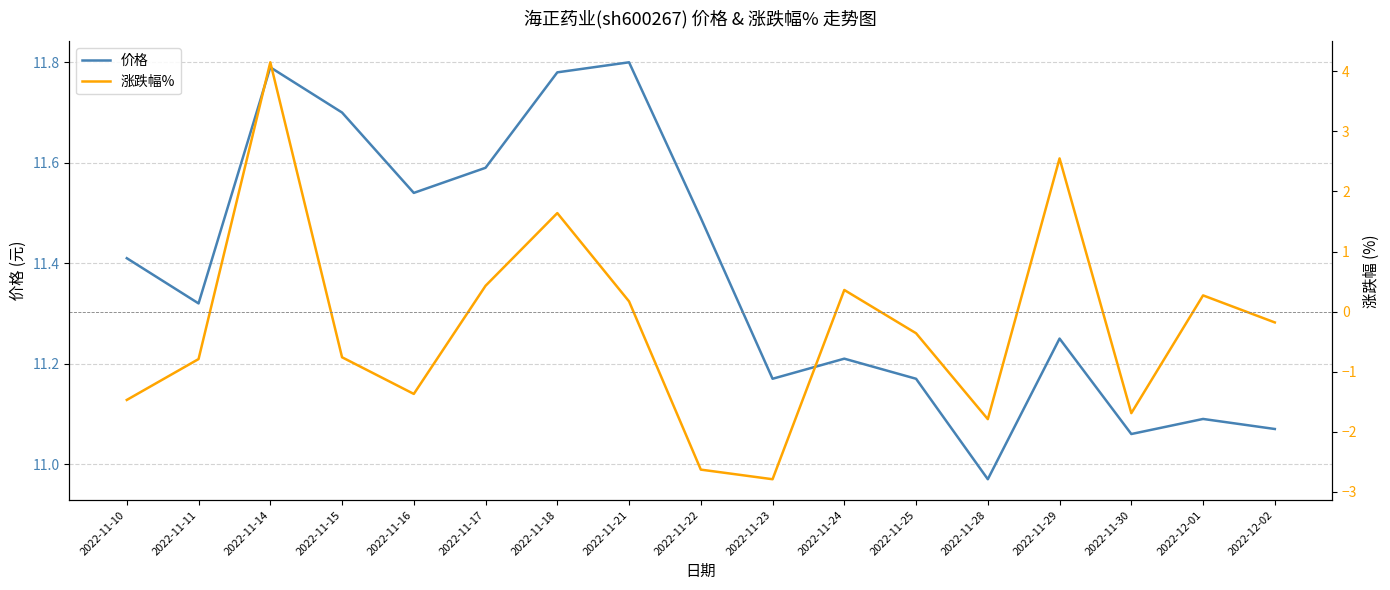

What is the total value across all series at 2022-11-22?

8.9